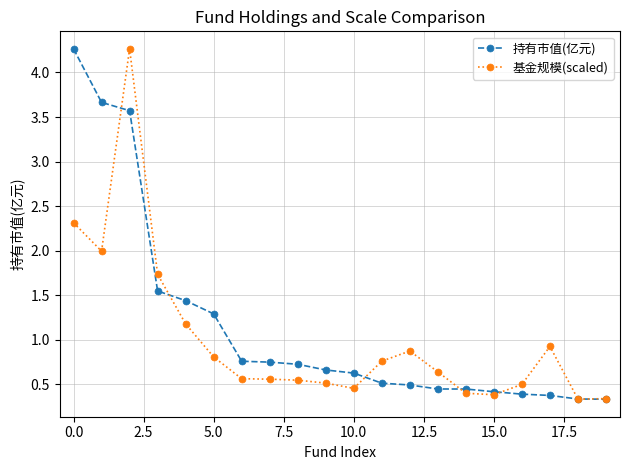

What is the minimum value shown in the chart?

0.3